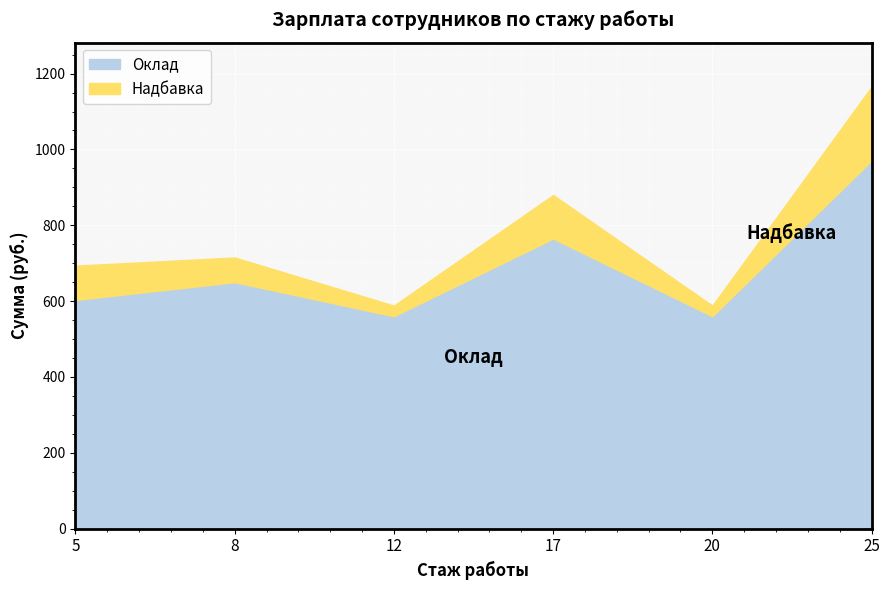

At which category does the chart reach its minimum across all series?

12